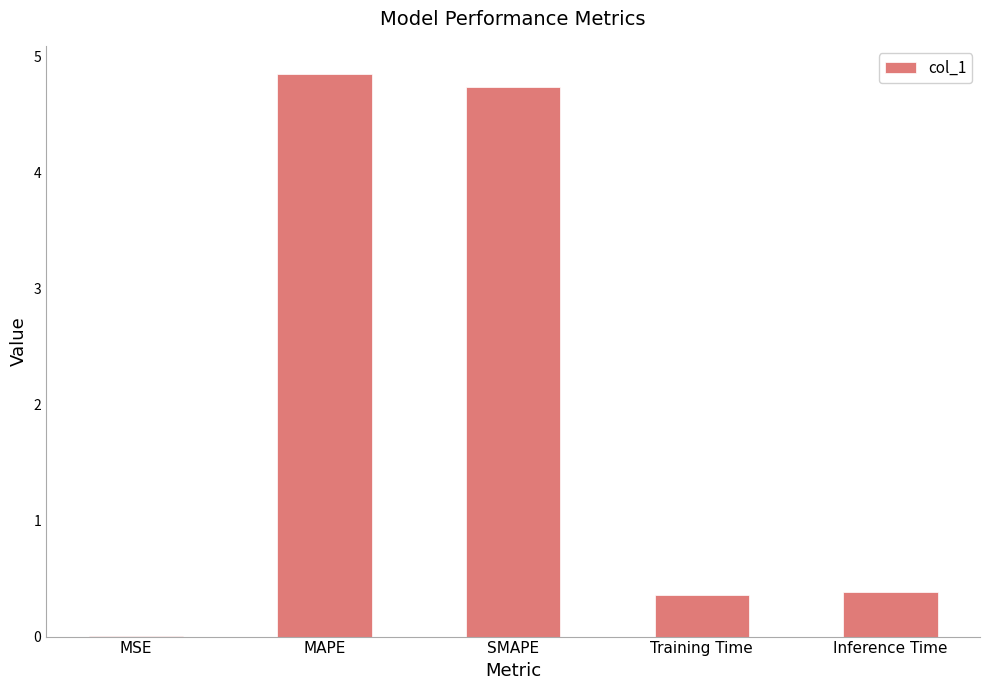

What is the greatest value displayed?

4.8